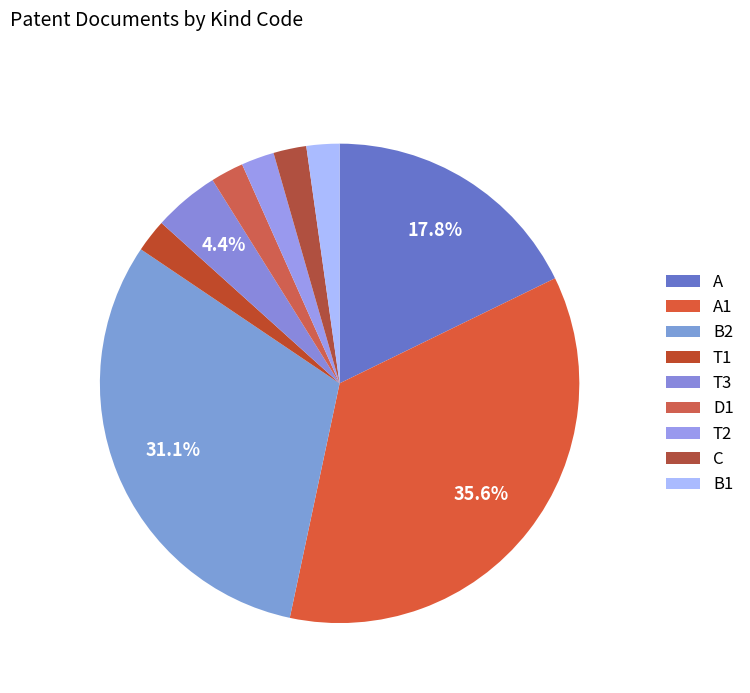

True or false: T1 accounts for 2% of the total.

True